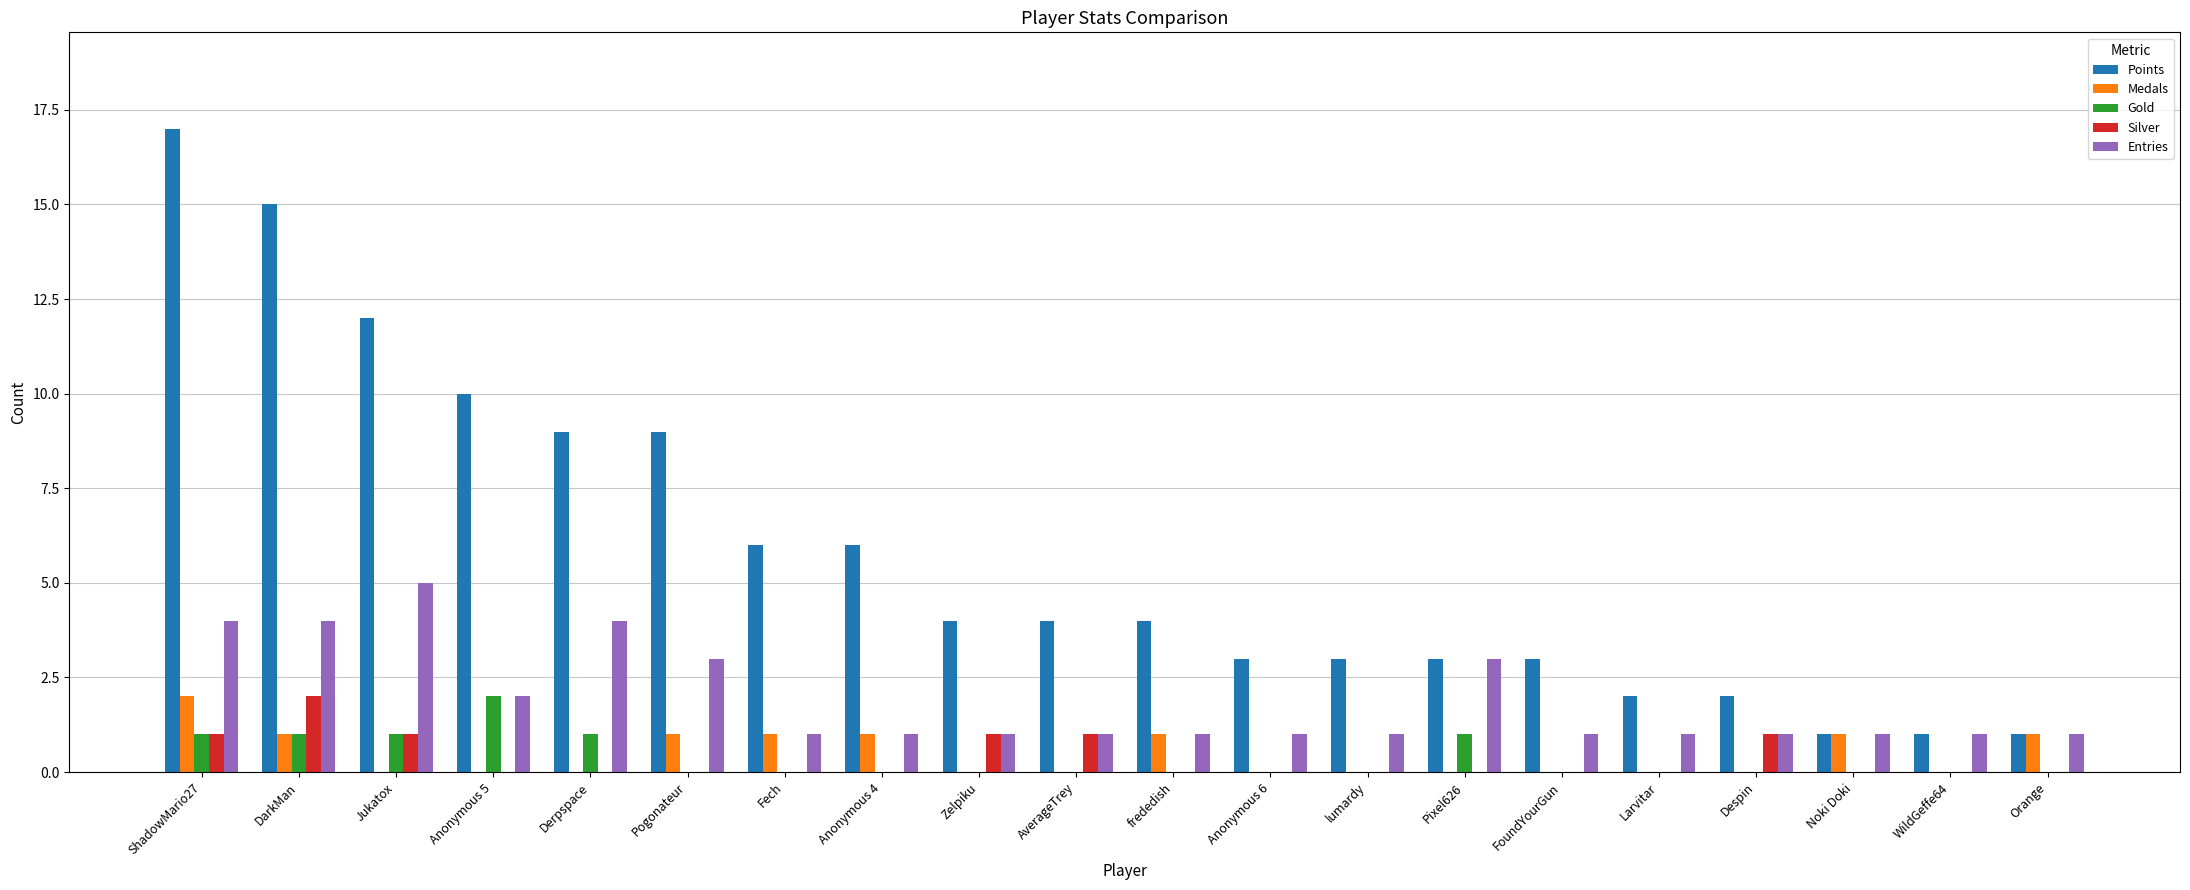

Is it true that Gold equals 1 at frededish?

False